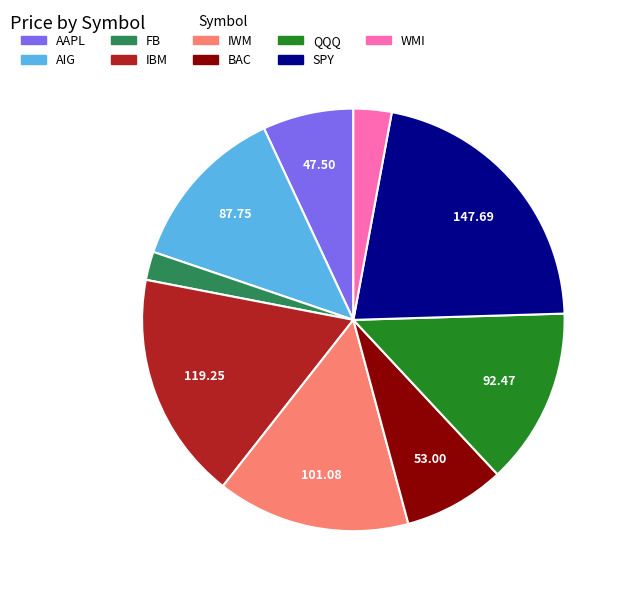

Does any single category account for the majority?

No